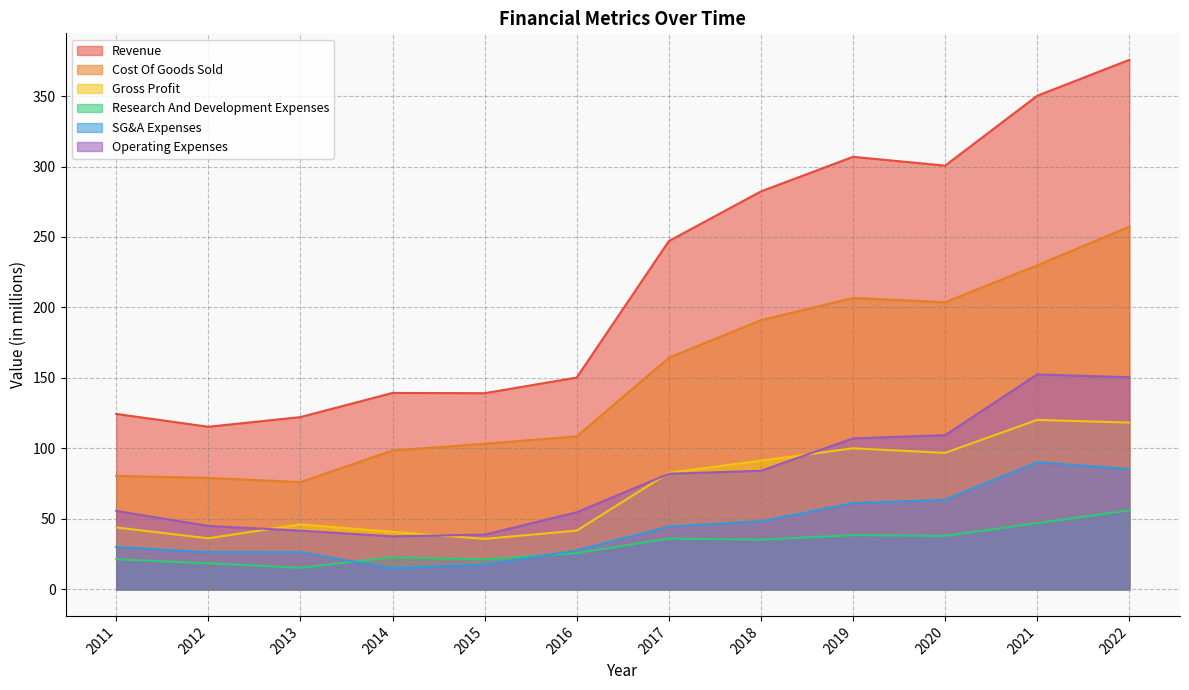

What are all the series names shown in the legend?

Revenue, Cost Of Goods Sold, Gross Profit, Research And Development Expenses, SG&A Expenses, Operating Expenses